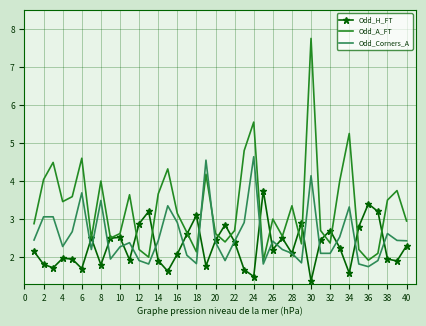

Which series has the largest range (max minus min)?

Odd_A_FT